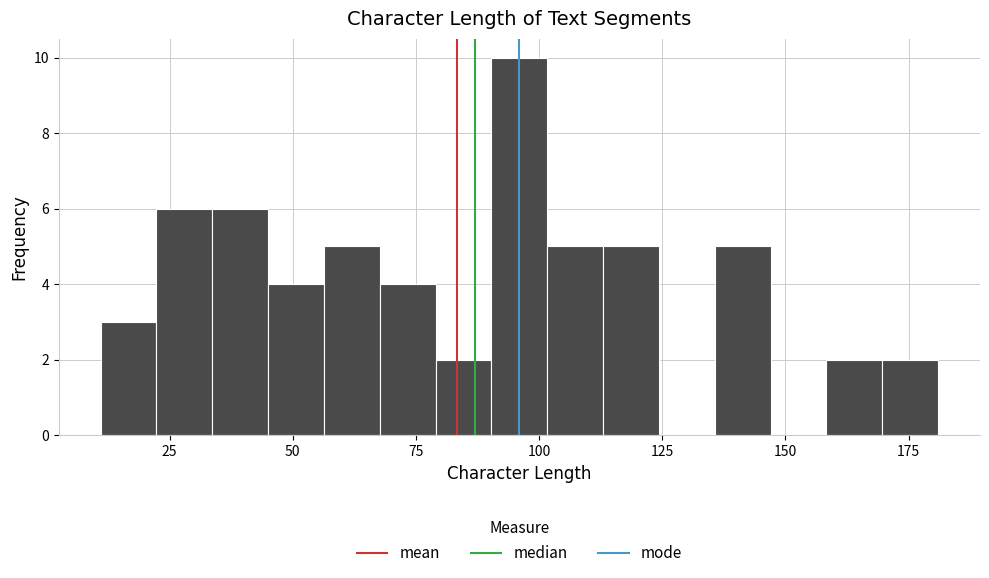

Read against the x-axis, roughly where is the centre of the tallest bar?

95